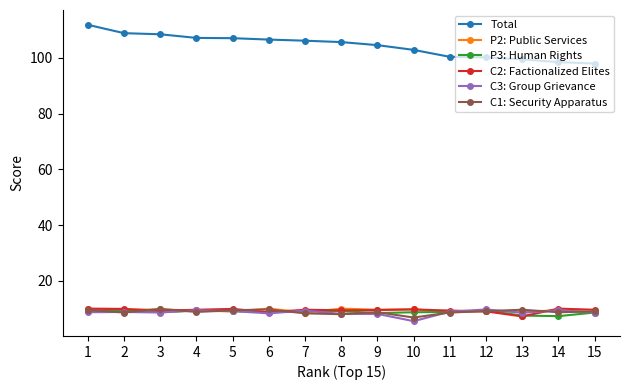

The Total series shows 108.9 at 2. True or false?

True